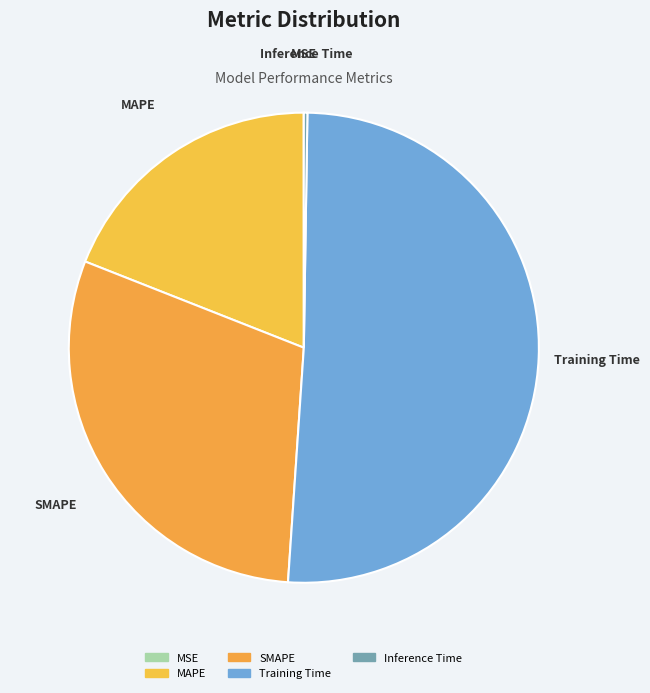

Does Training Time account for over 50% of the chart?

Yes